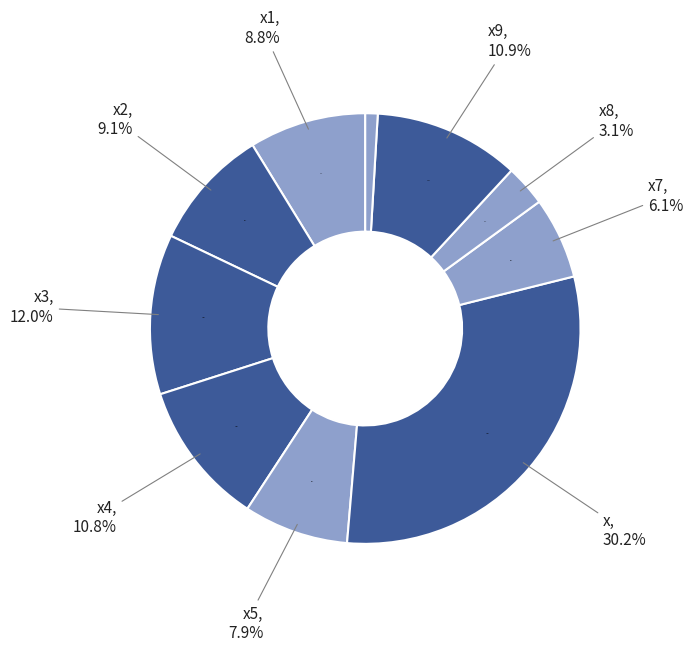

Does x1 account for over 50% of the chart?

No